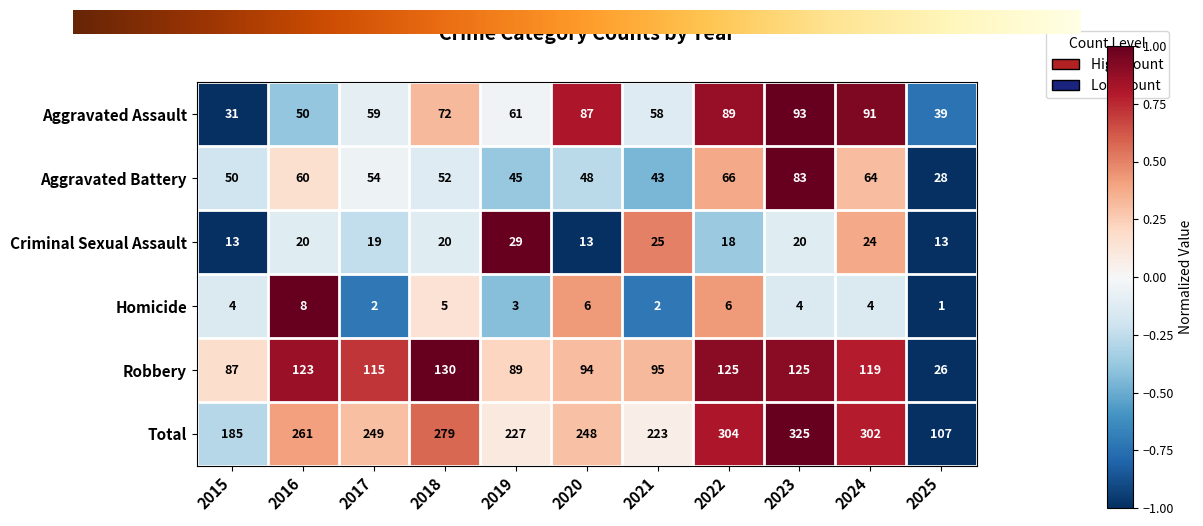

List the labels in order of Total value, largest first.

2023, 2022, 2024, 2018, 2016, 2017, 2020, 2019, 2021, 2015, 2025